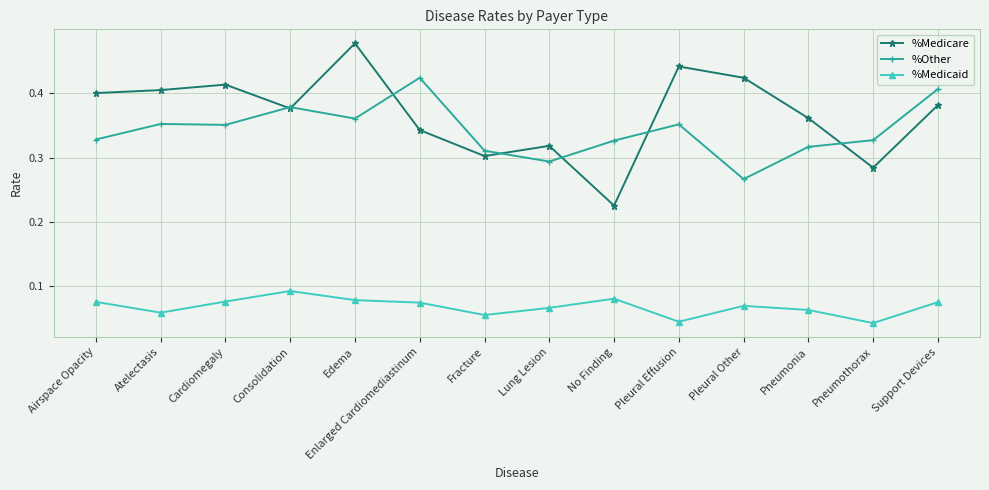

Rank the series by their maximum value, from lowest to highest.

%Medicaid, %Other, %Medicare